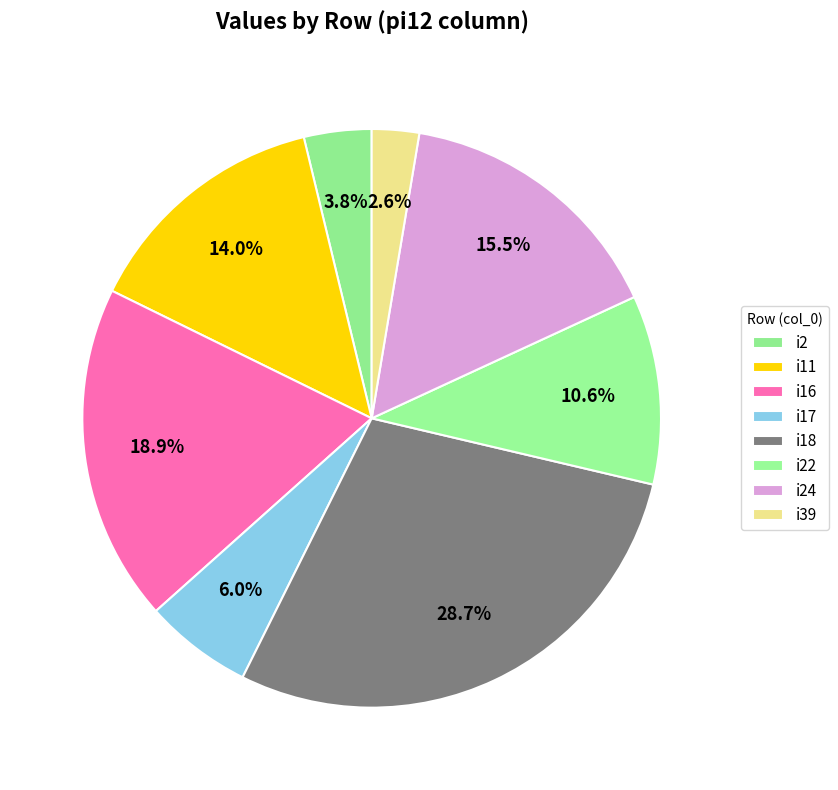

Count the number of slices in the pie.

8